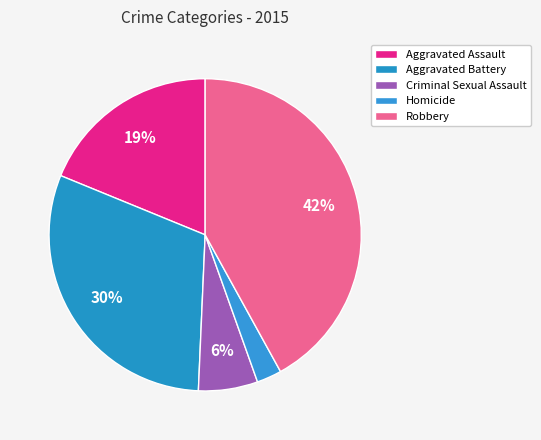

How many slices are in this pie chart?

5